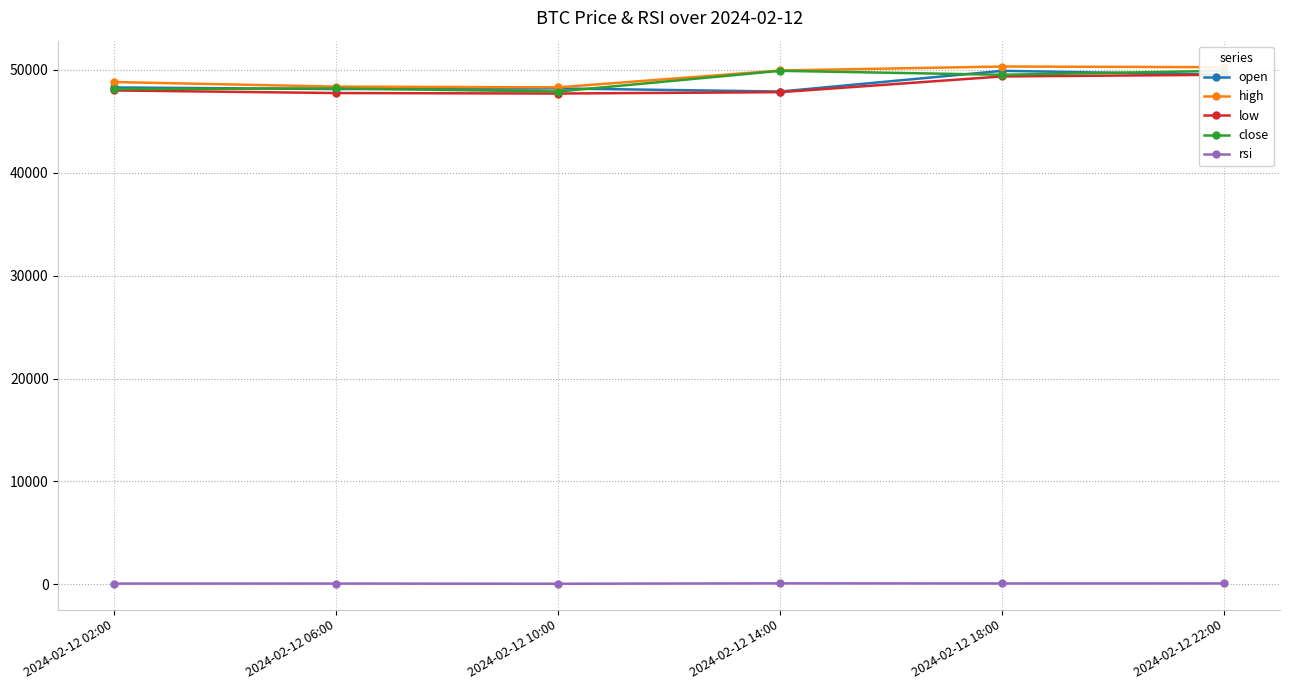

Reading right to left, list all the values displayed in this chart.

open: 2024-02-12 22:00=49532.0	2024-02-12 18:00=49917.8	2024-02-12 14:00=47903.0	2024-02-12 10:00=48204.0	2024-02-12 06:00=48145.0	2024-02-12 02:00=48300.0
high: 2024-02-12 22:00=50271.0	2024-02-12 18:00=50334.8	2024-02-12 14:00=49950.0	2024-02-12 10:00=48311.2	2024-02-12 06:00=48382.3	2024-02-12 02:00=48826.8
low: 2024-02-12 22:00=49532.0	2024-02-12 18:00=49372.2	2024-02-12 14:00=47841.0	2024-02-12 10:00=47710.0	2024-02-12 06:00=47755.8	2024-02-12 02:00=48009.5
close: 2024-02-12 22:00=49917.3	2024-02-12 18:00=49532.0	2024-02-12 14:00=49917.8	2024-02-12 10:00=47903.0	2024-02-12 06:00=48204.0	2024-02-12 02:00=48145.0
rsi: 2024-02-12 22:00=75.2	2024-02-12 18:00=71.3	2024-02-12 14:00=82.1	2024-02-12 10:00=47.7	2024-02-12 06:00=62.7	2024-02-12 02:00=60.7